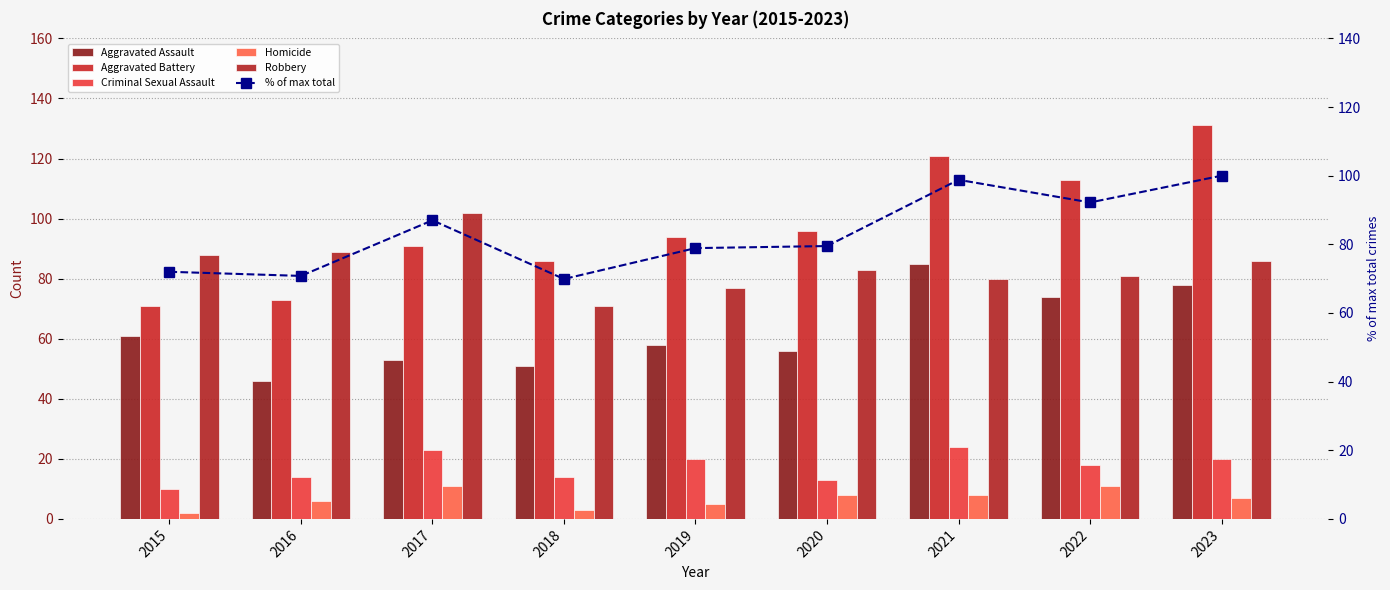

Is it true that Criminal Sexual Assault equals 10.0 at 2015?

True